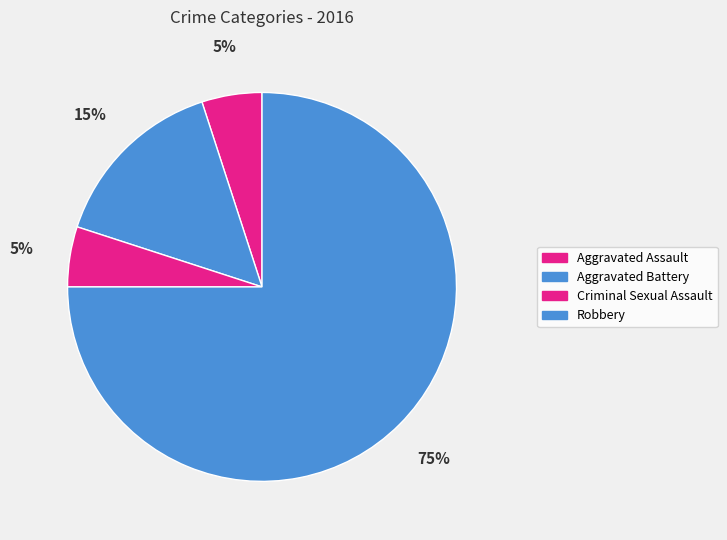

Count the number of slices in the pie.

4